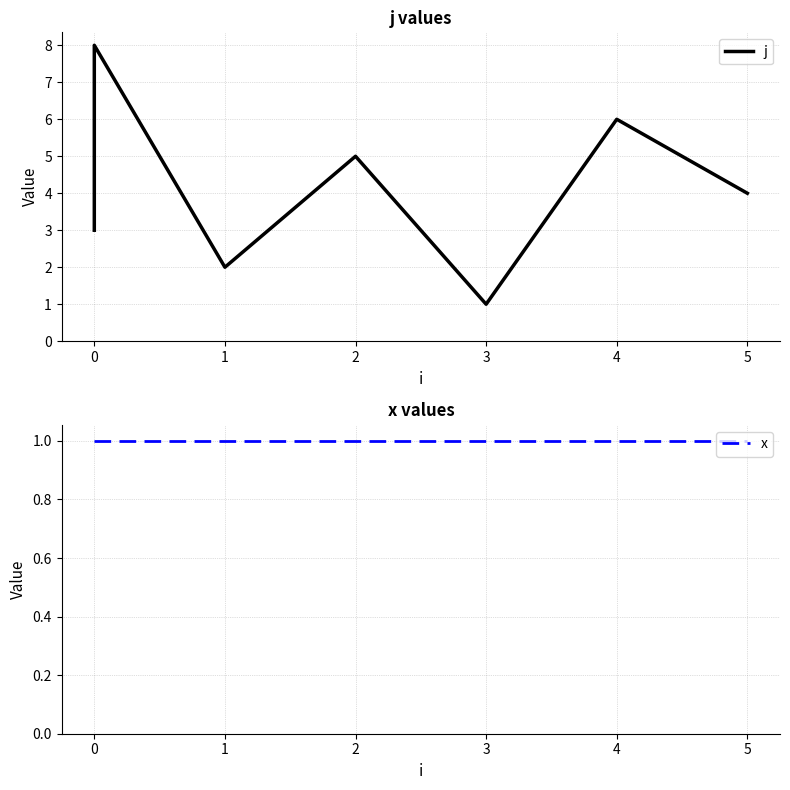

Between 1 and 3, which series saw the biggest shift?

j